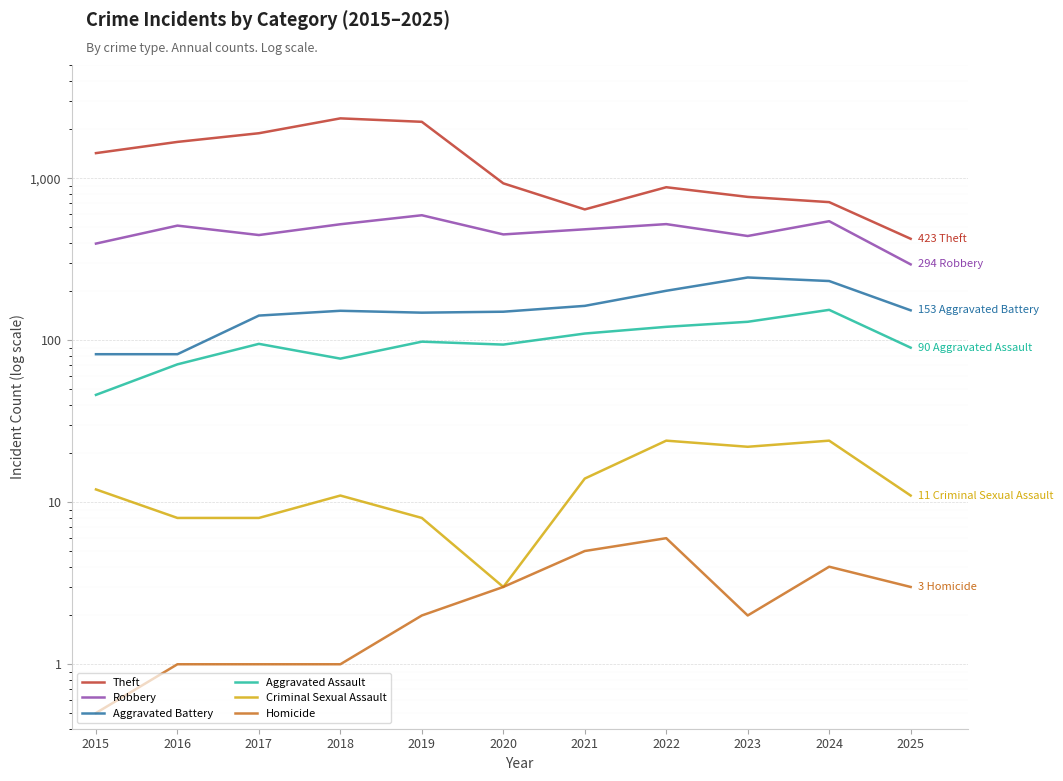

What are all the series names shown in the legend?

Theft, Robbery, Aggravated Battery, Aggravated Assault, Criminal Sexual Assault, Homicide